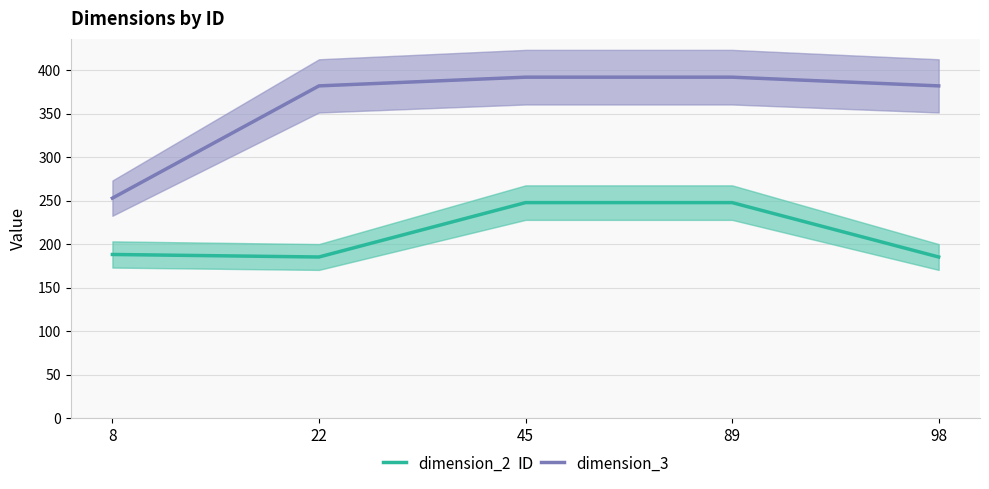

What is the greatest value displayed?

392.0